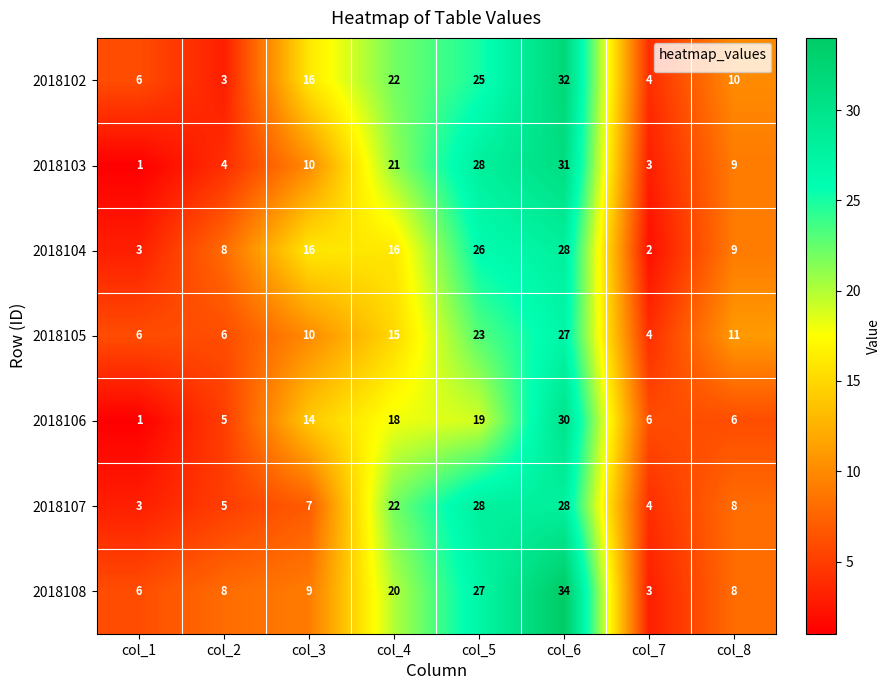

What is the approximate value of 2018106 at col_4?

18